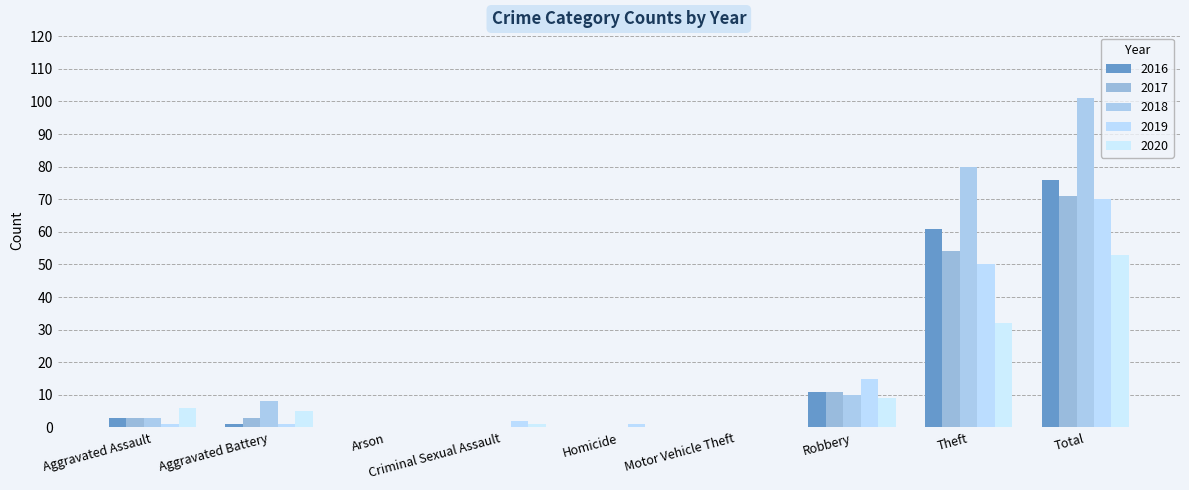

Count the number of data series in this chart.

5